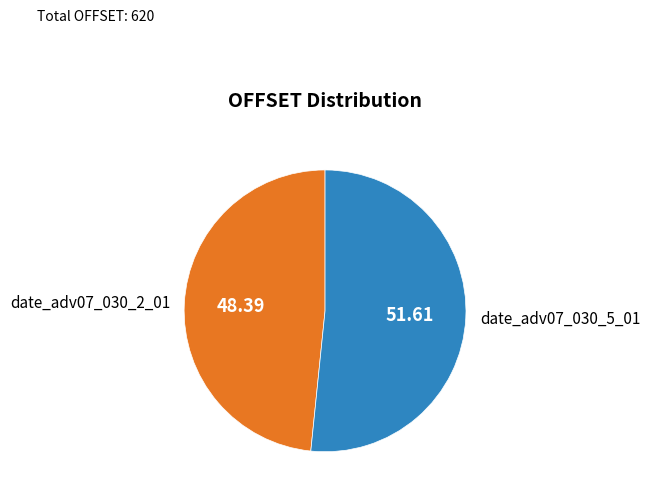

How many slices are in this pie chart?

2